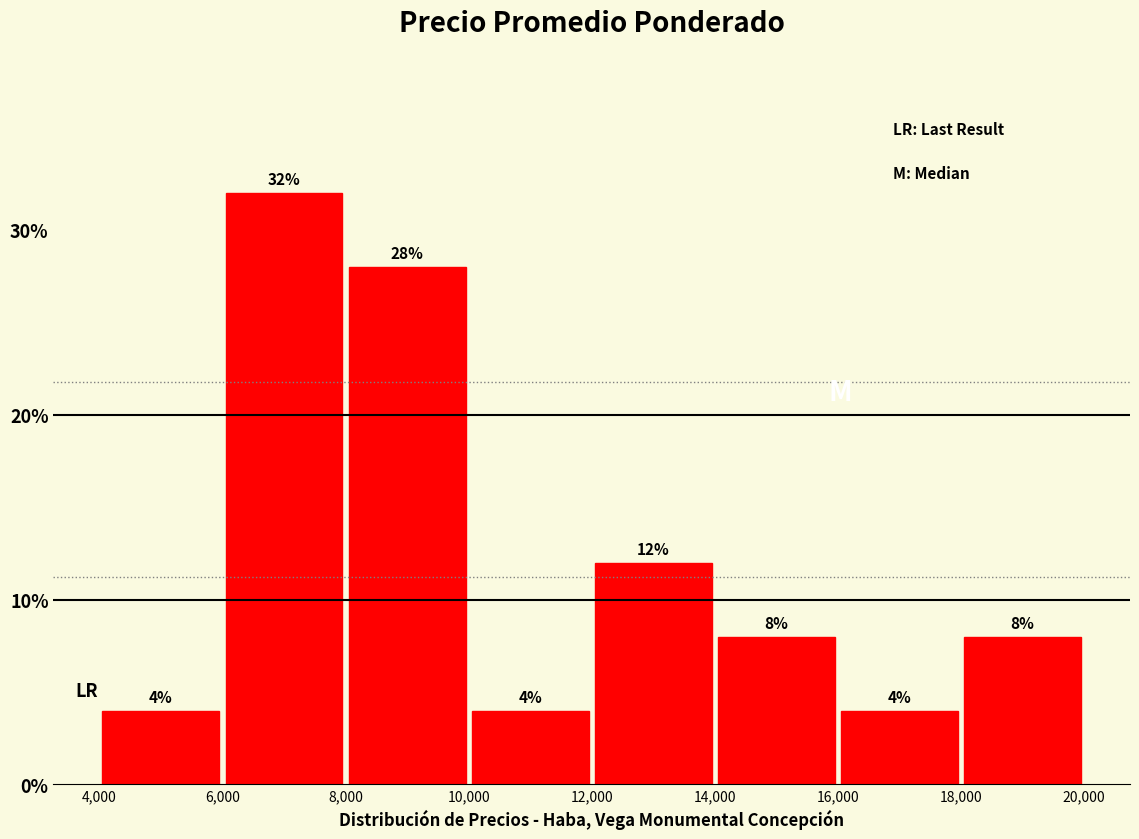

Reading left to right, transcribe this chart: for each bar, give the range it covers on the x-axis and its height.

4,000 to 6,000: 4
6,000 to 8,000: 32
8,000 to 10,000: 28
10,000 to 12,000: 4
12,000 to 14,000: 12
14,000 to 16,000: 8
16,000 to 18,000: 4
18,000 to 20,000: 8